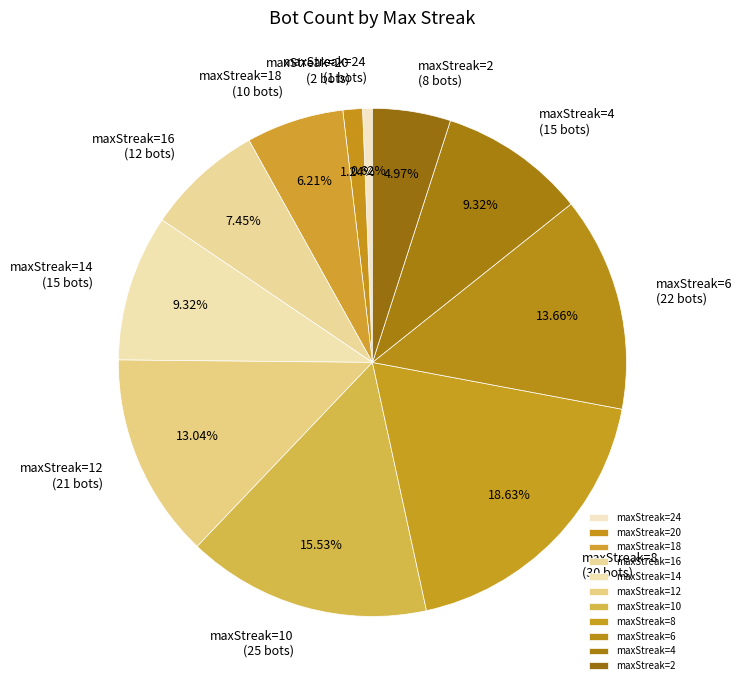

Is there any slice that represents more than half of the pie?

No